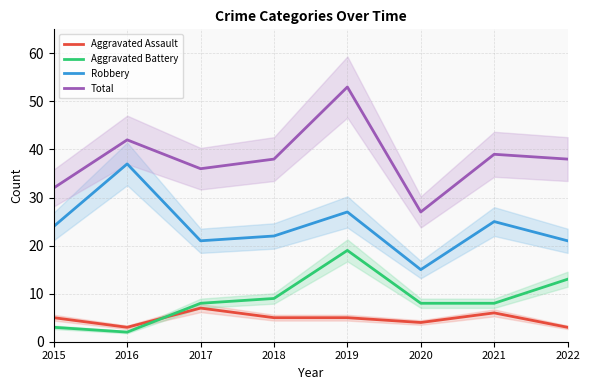

List the series in order of their peak value, highest first.

Total, Robbery, Aggravated Battery, Aggravated Assault